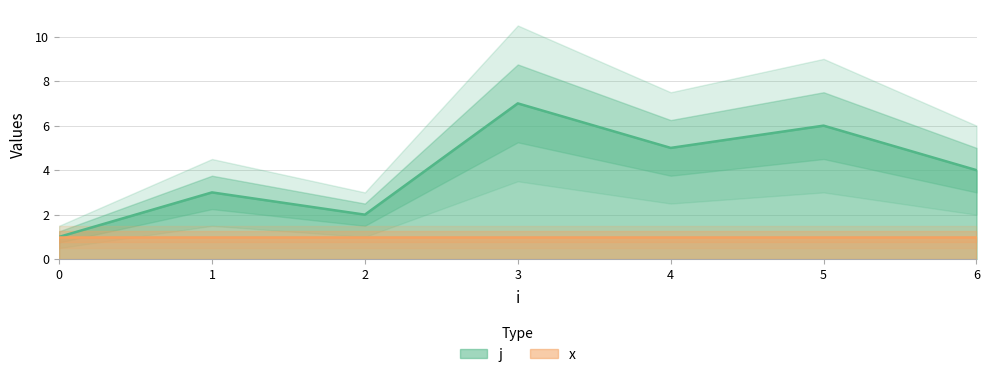

At which category does the chart reach its peak across all series?

3